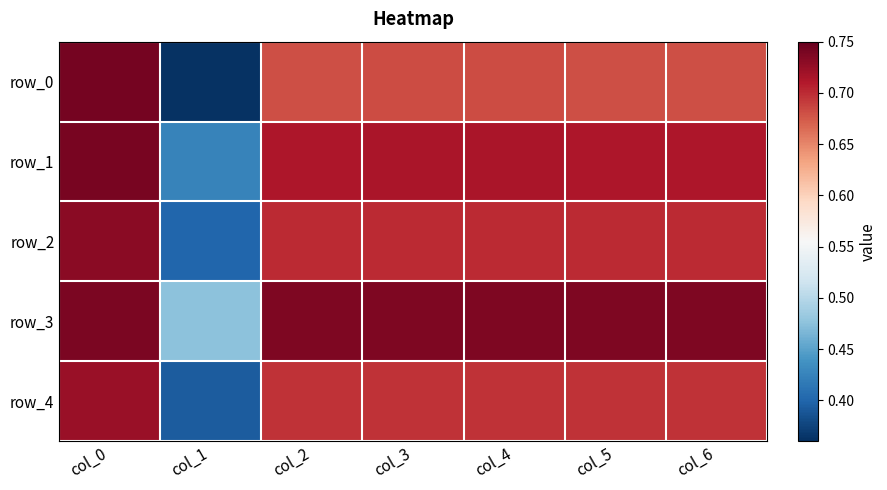

What is the minimum value shown in the chart?

0.4